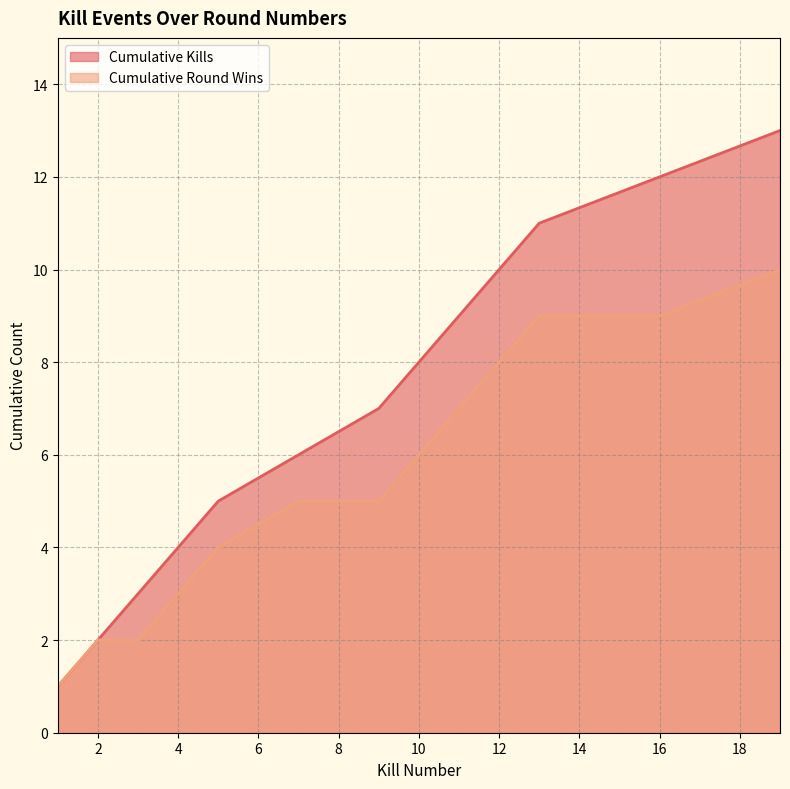

True or false: there are more than 2 points higher than both neighbors.

False